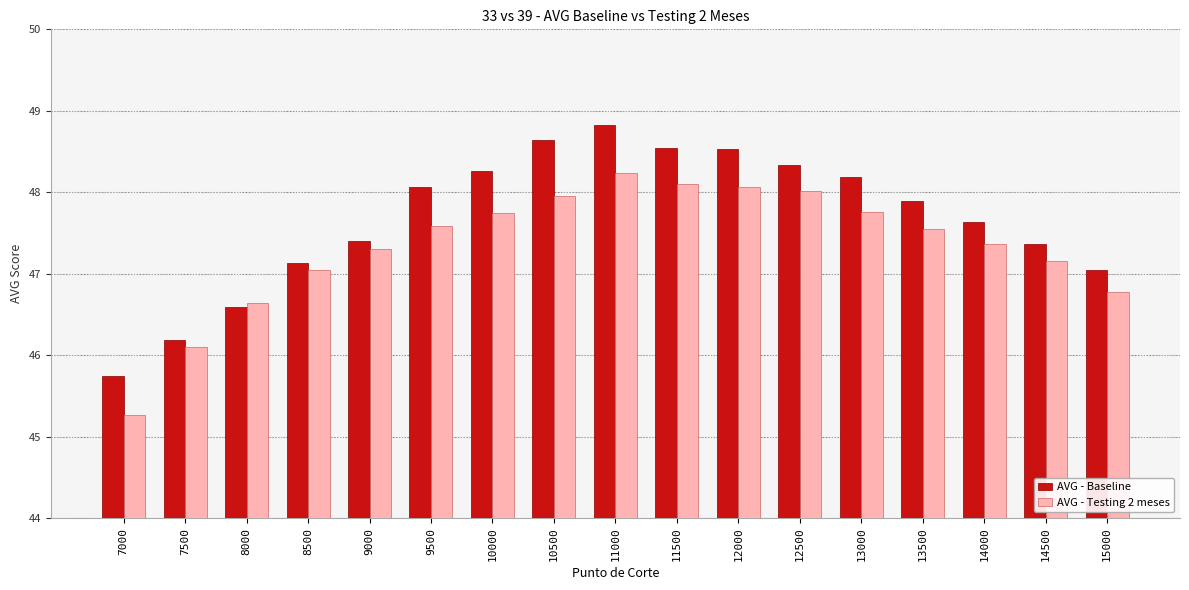

Which series has the largest range (max minus min)?

AVG - Baseline